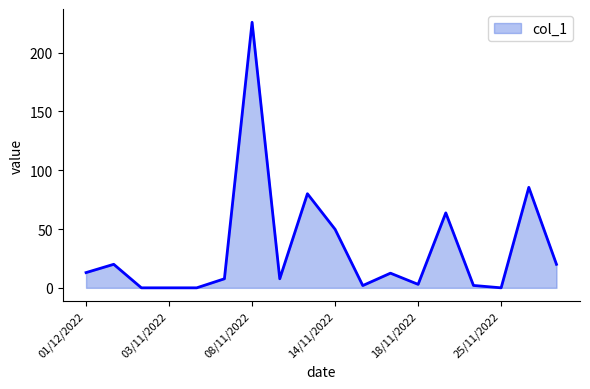

Does the chart have visible grid lines?

No